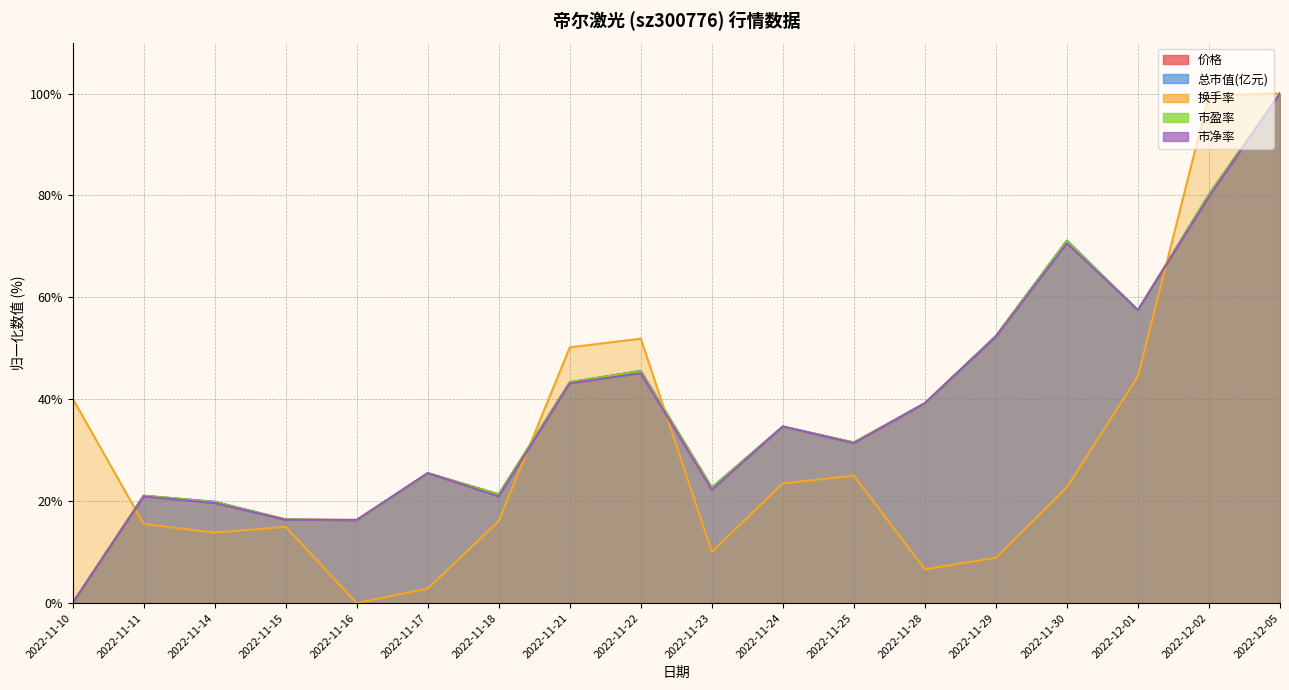

Which series has the largest range (max minus min)?

价格